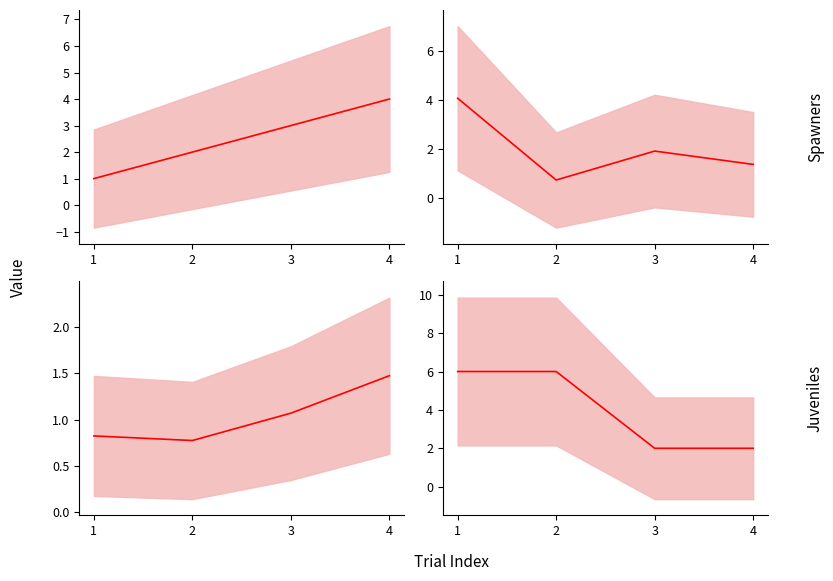

Rank the categories by Construal_Condition mean value from lowest to highest.

3, 4, 1, 2